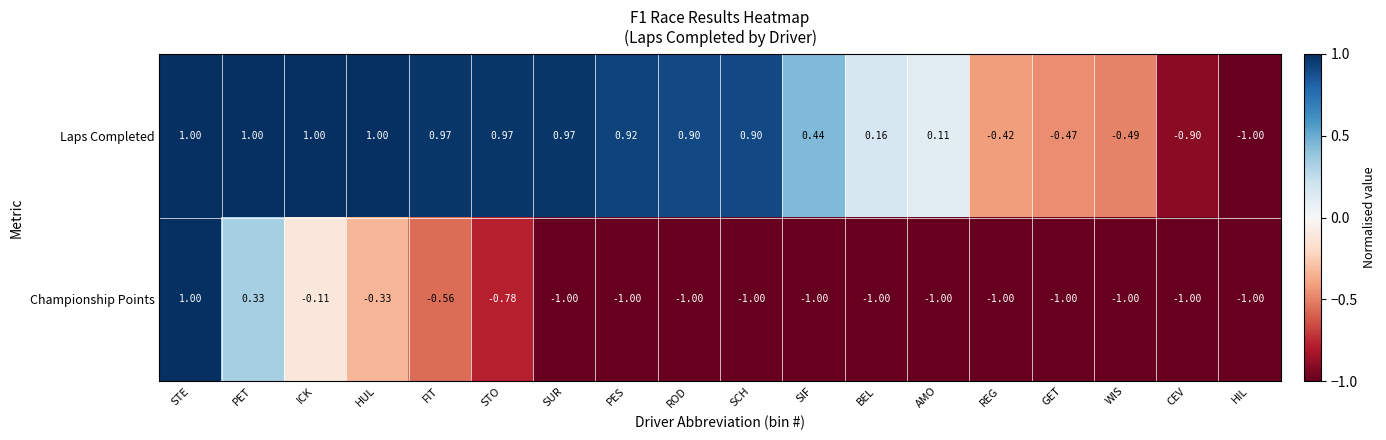

Rank the series at PES from lowest to highest value.

Championship Points, Laps Completed